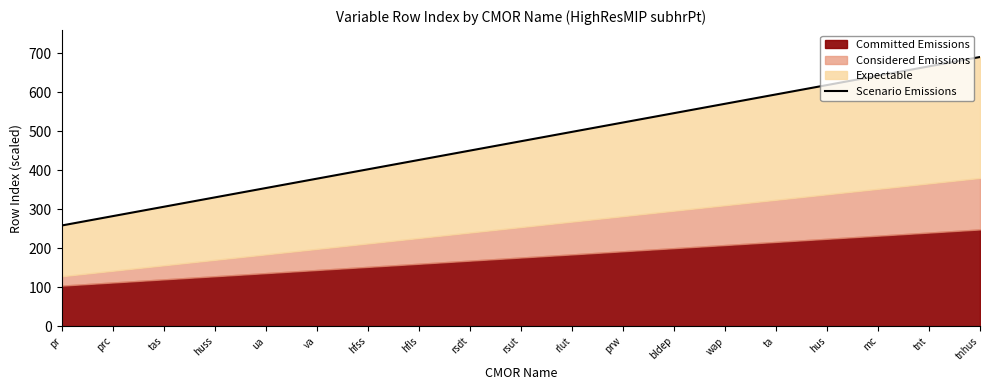

At which category does the chart reach its minimum across all series?

pr